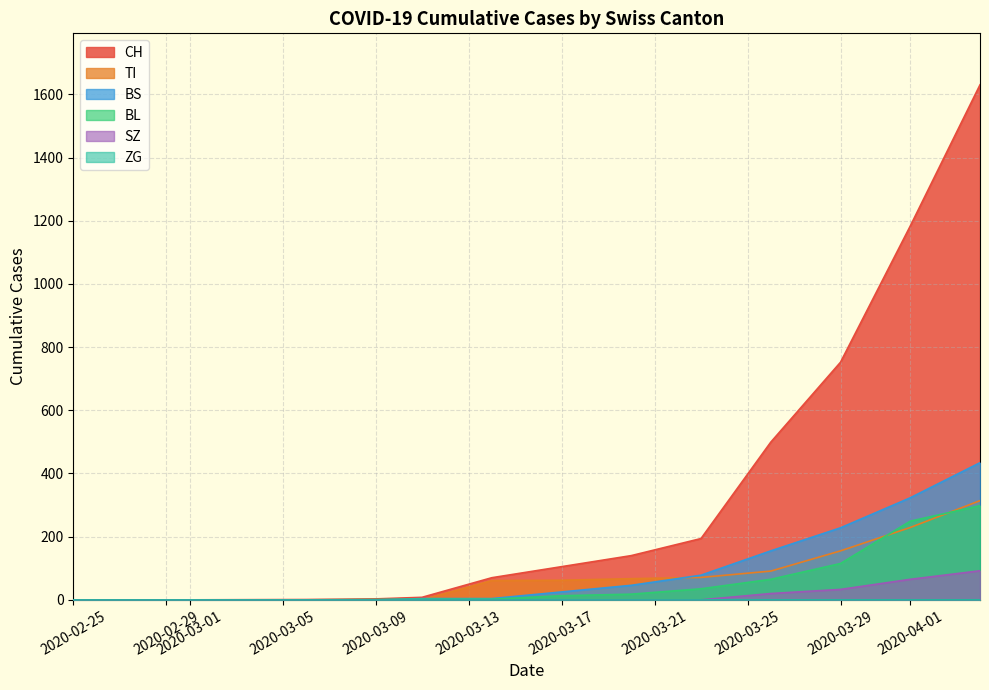

At which label is BL closest to 214?

2020-04-01